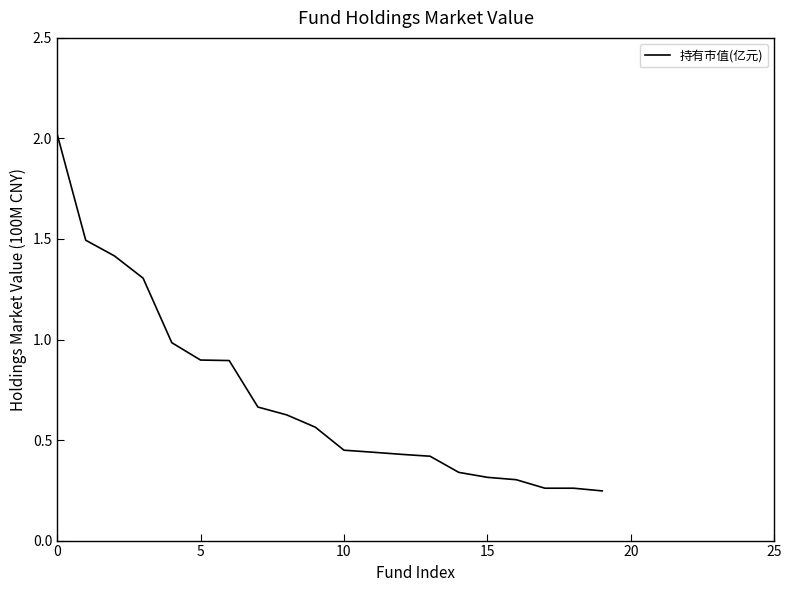

What is the maximum value shown in the chart?

2.0